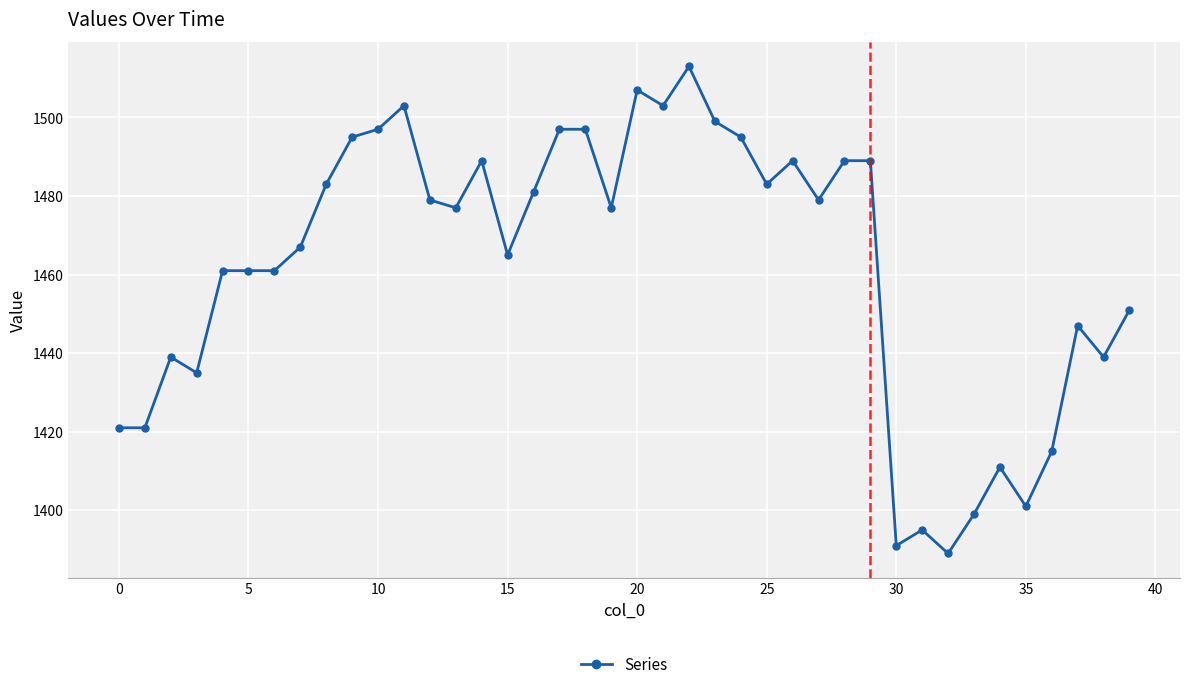

True or false: the data has more than 1 interior local peaks.

True